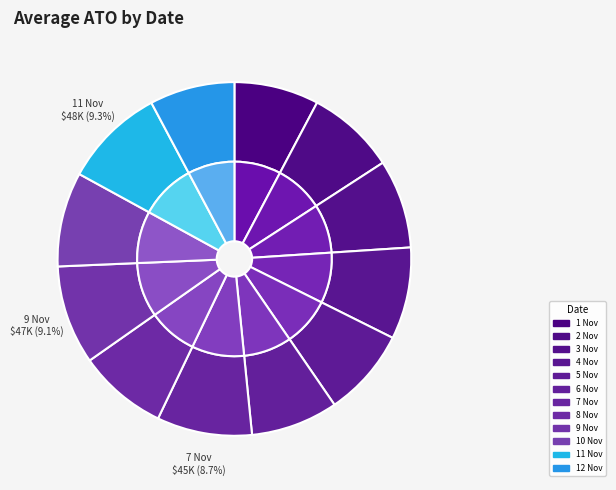

Approximately how many times larger is the value at 8 Nov compared to 2 Nov?

1.0